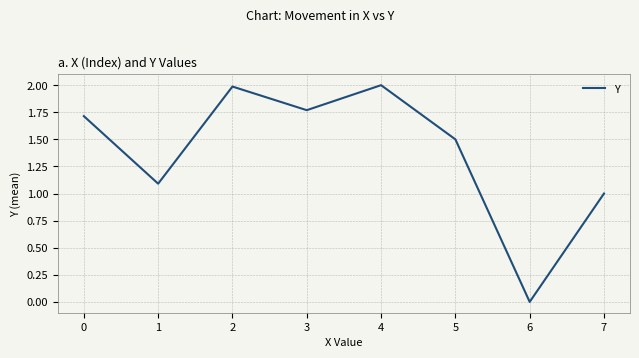

What is the difference between the second highest and minimum values?

2.0